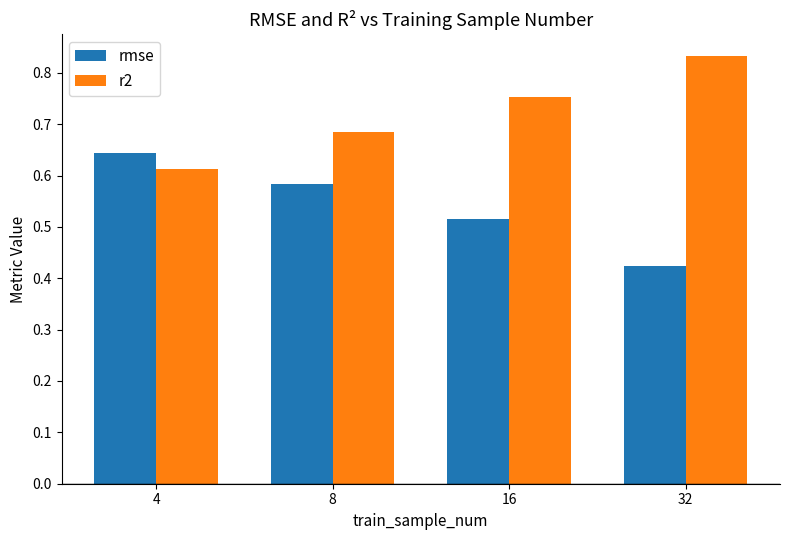

The value of r2 at 4 is 0.4. True or false?

False